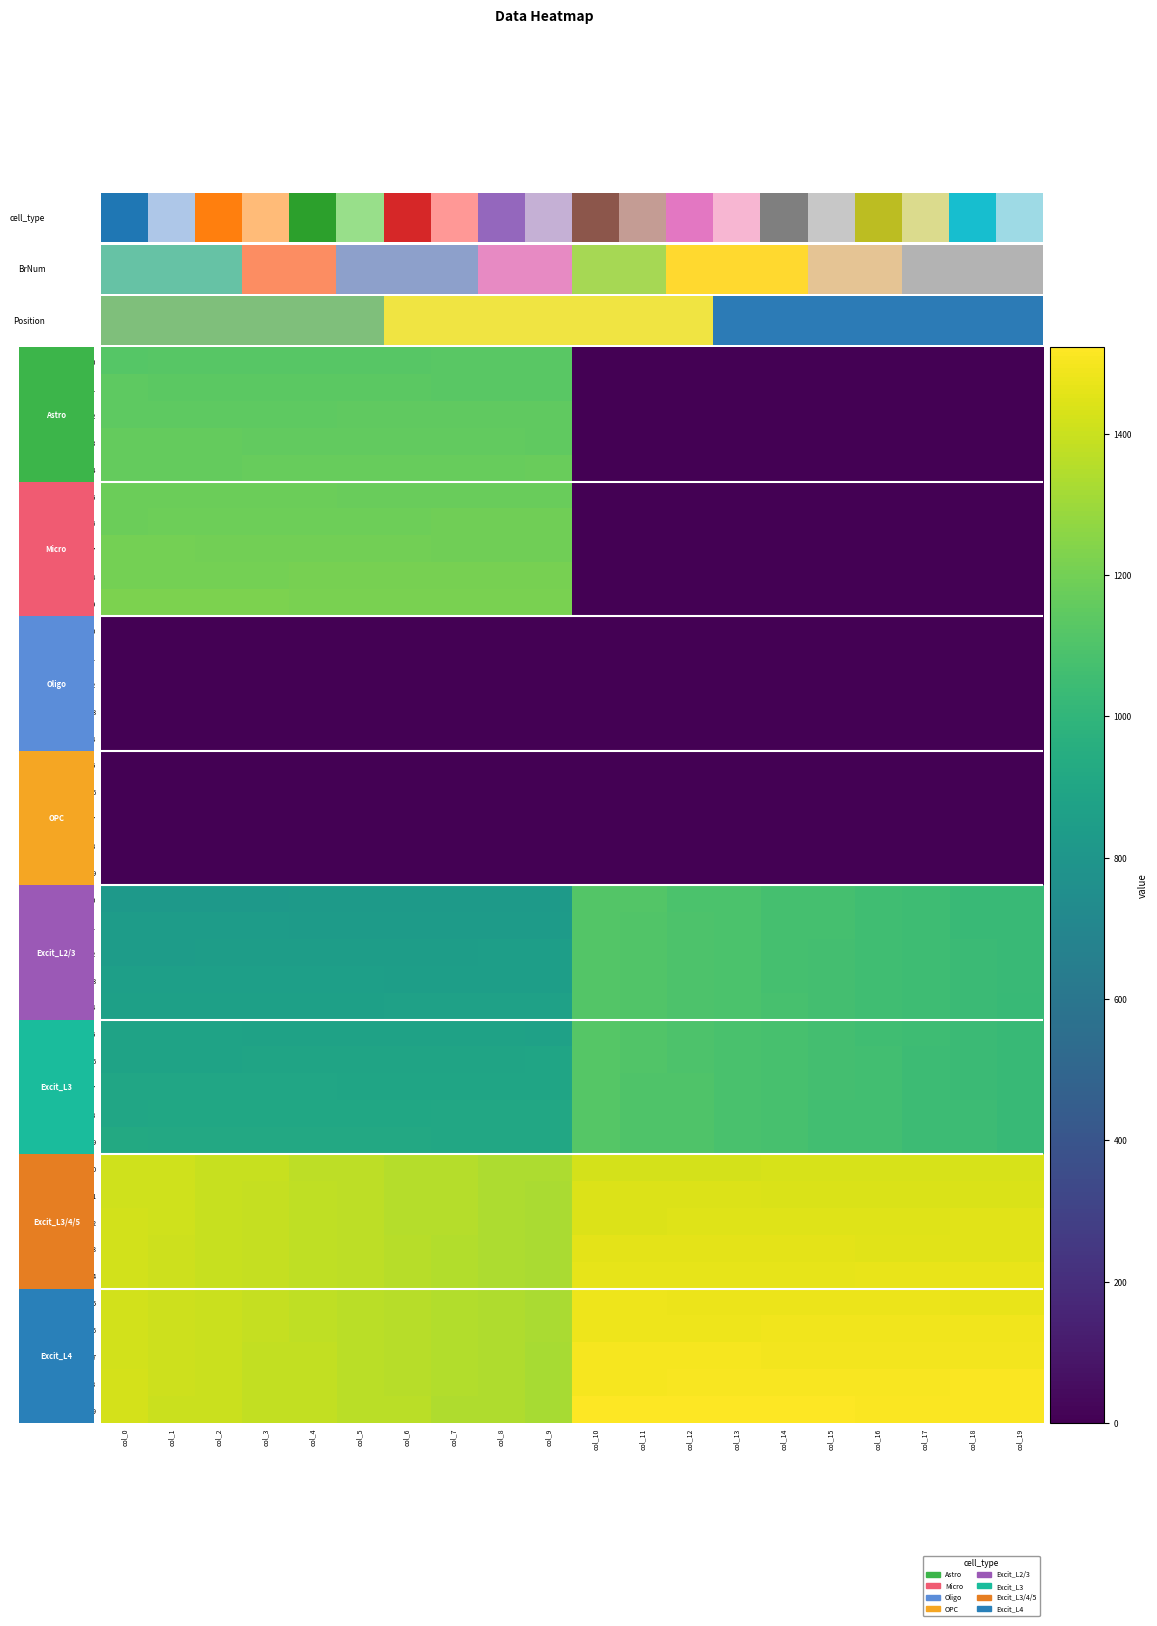

Rank the series at col_19 from highest to lowest value.

row_39, row_38, row_37, row_36, row_35, row_34, row_33, row_32, row_31, row_30, row_20, row_21, row_22, row_23, row_24, row_25, row_26, row_27, row_28, row_29, row_0, row_1, row_2, row_3, row_4, row_5, row_6, row_7, row_8, row_9, row_10, row_11, row_12, row_13, row_14, row_15, row_16, row_17, row_18, row_19